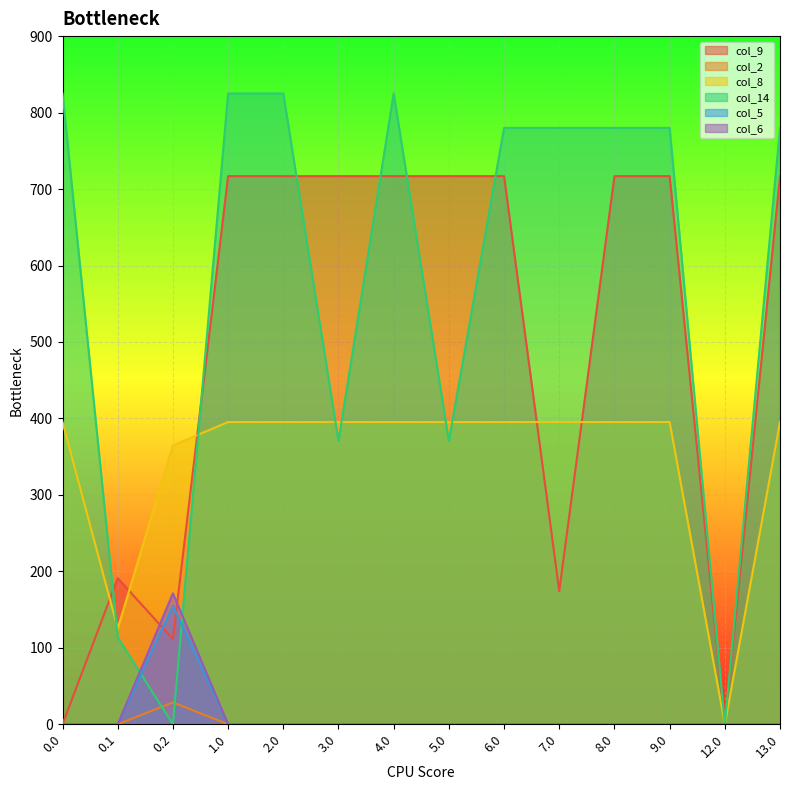

True or false: col_14 and col_5 intersect in this chart.

True